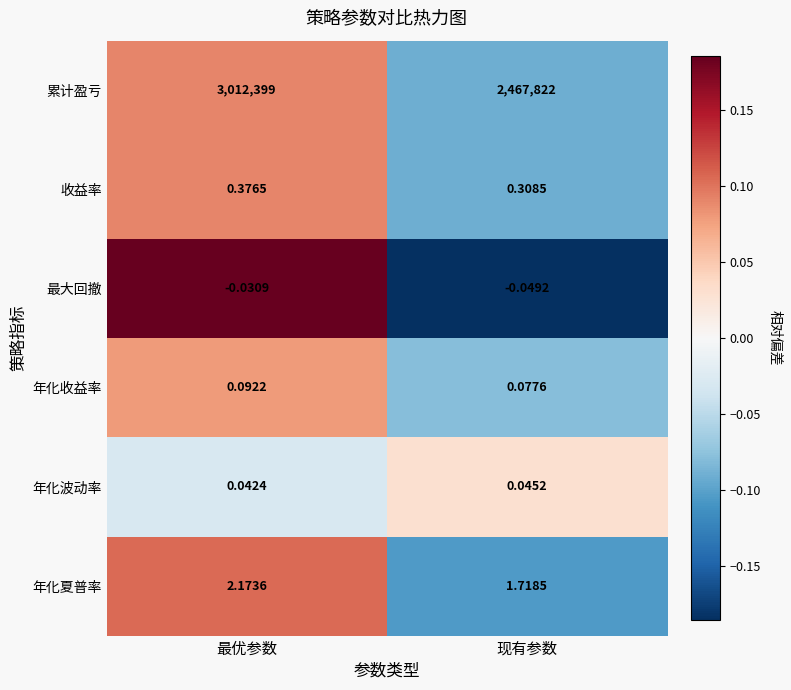

Count the number of categories in the chart.

2